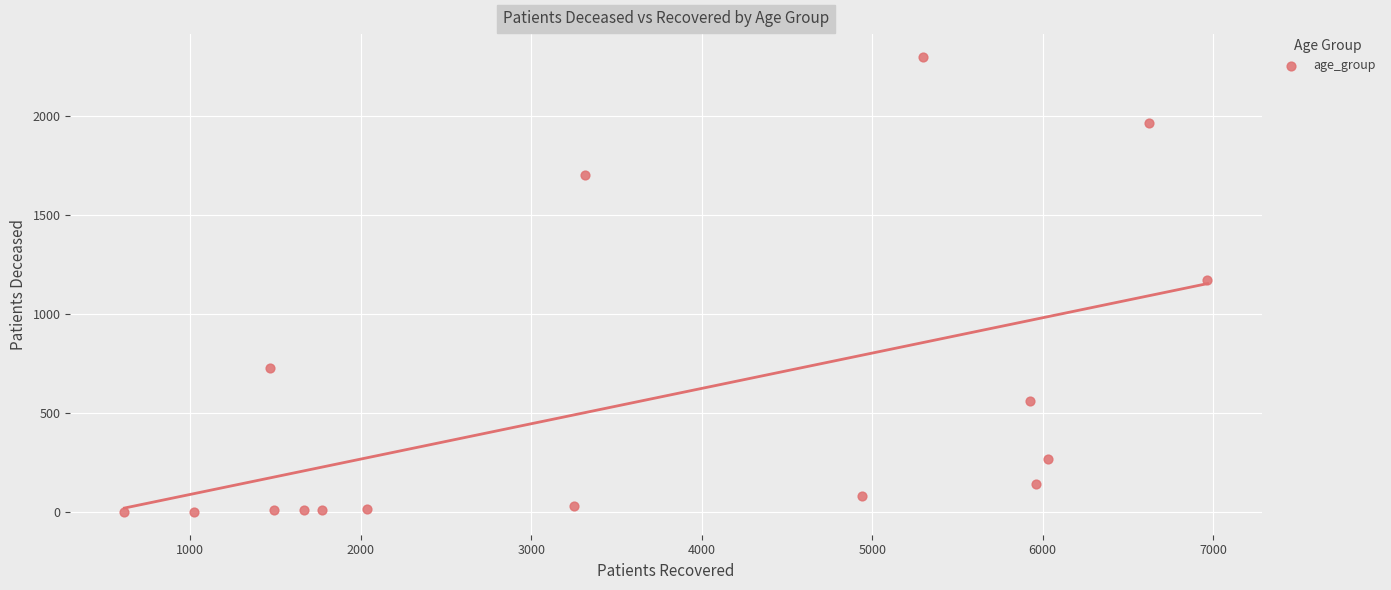

What is the range of Y values (max minus min)?

2294